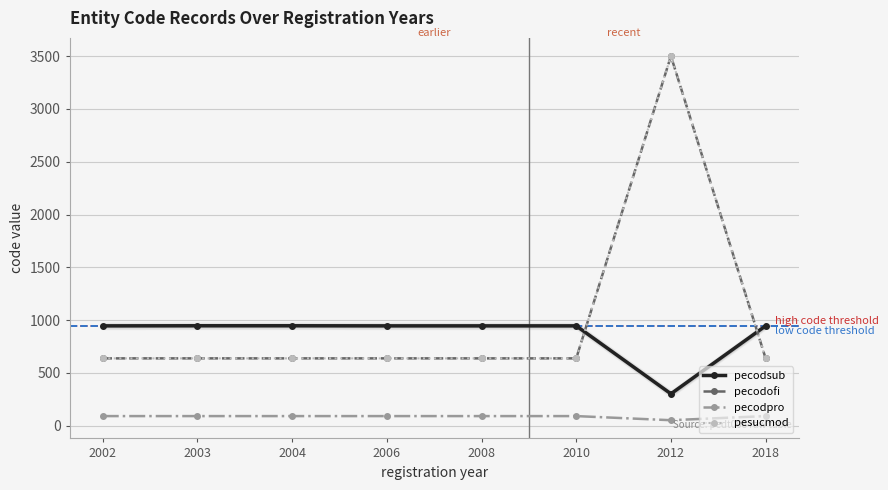

What is the total value across all series at 2010?

2309